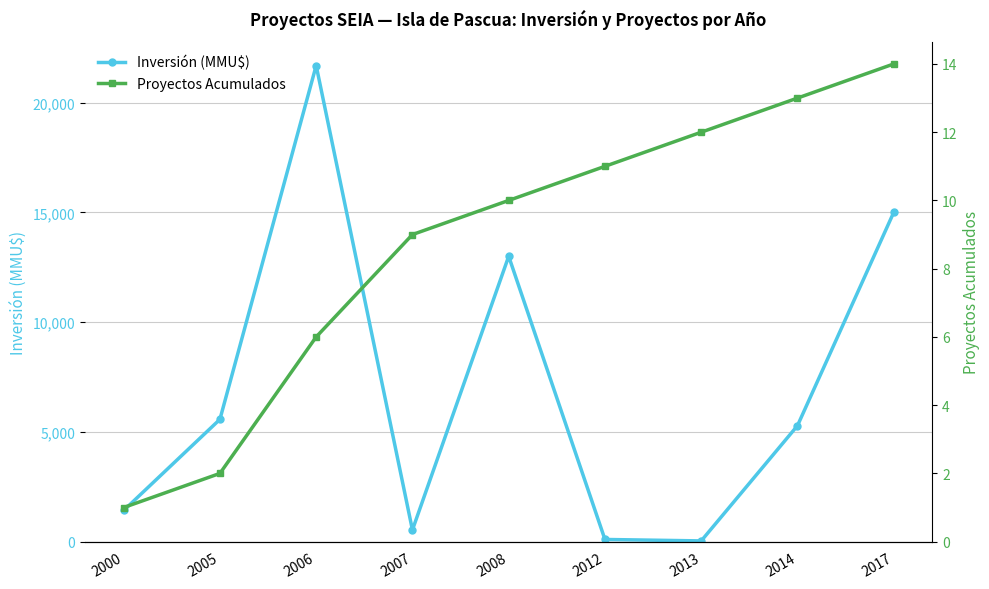

What is the difference between the highest and lowest values at 2000?

1419